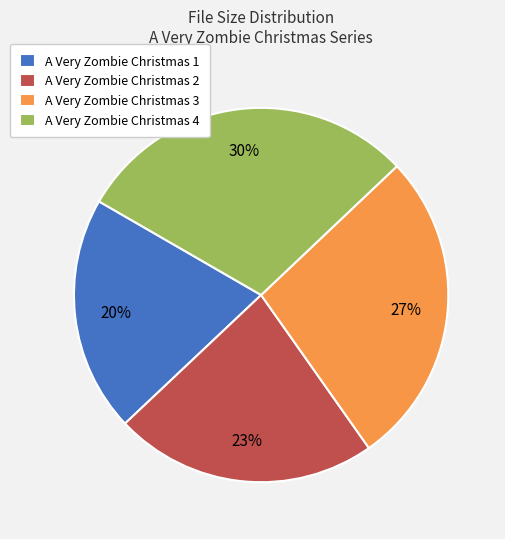

To the nearest percent, what percentage of the pie is A Very Zombie Christmas 3?

27%